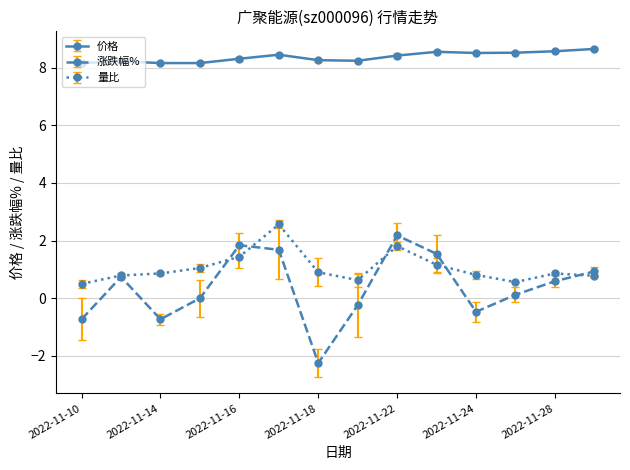

True or false: 量比 has more than 1 interior local peaks.

True